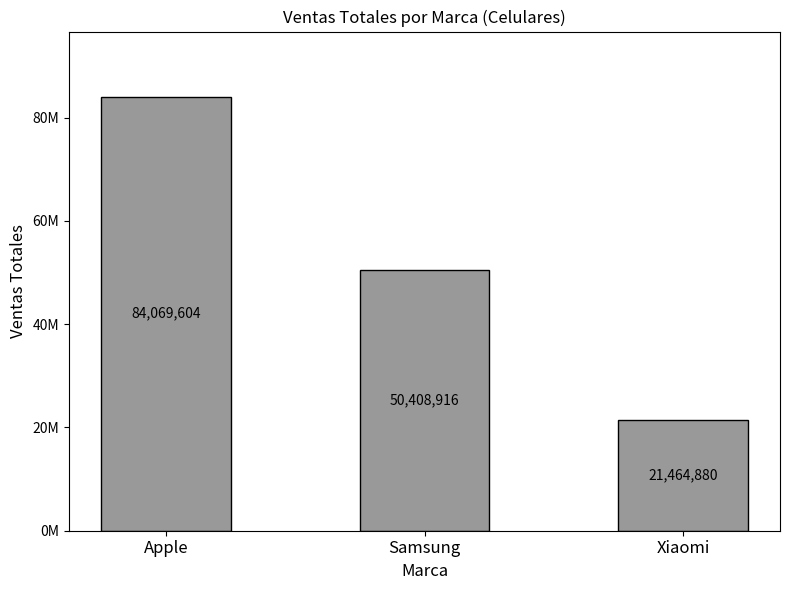

Rank the categories by value from highest to lowest.

Apple, Samsung, Xiaomi